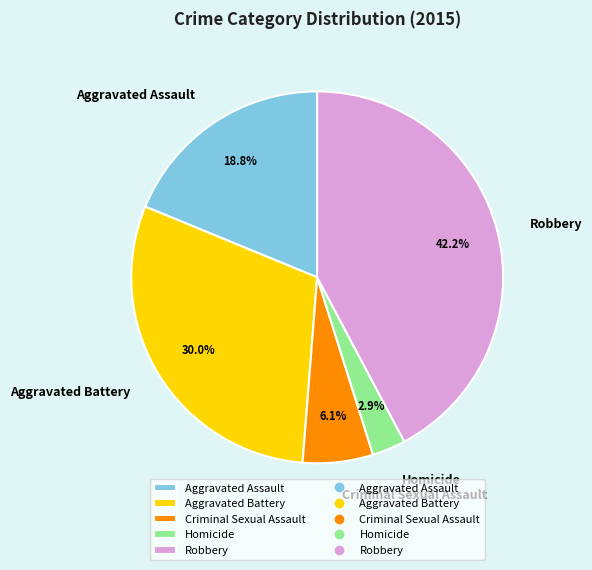

Do Aggravated Assault and Criminal Sexual Assault together represent more than half of the pie?

No